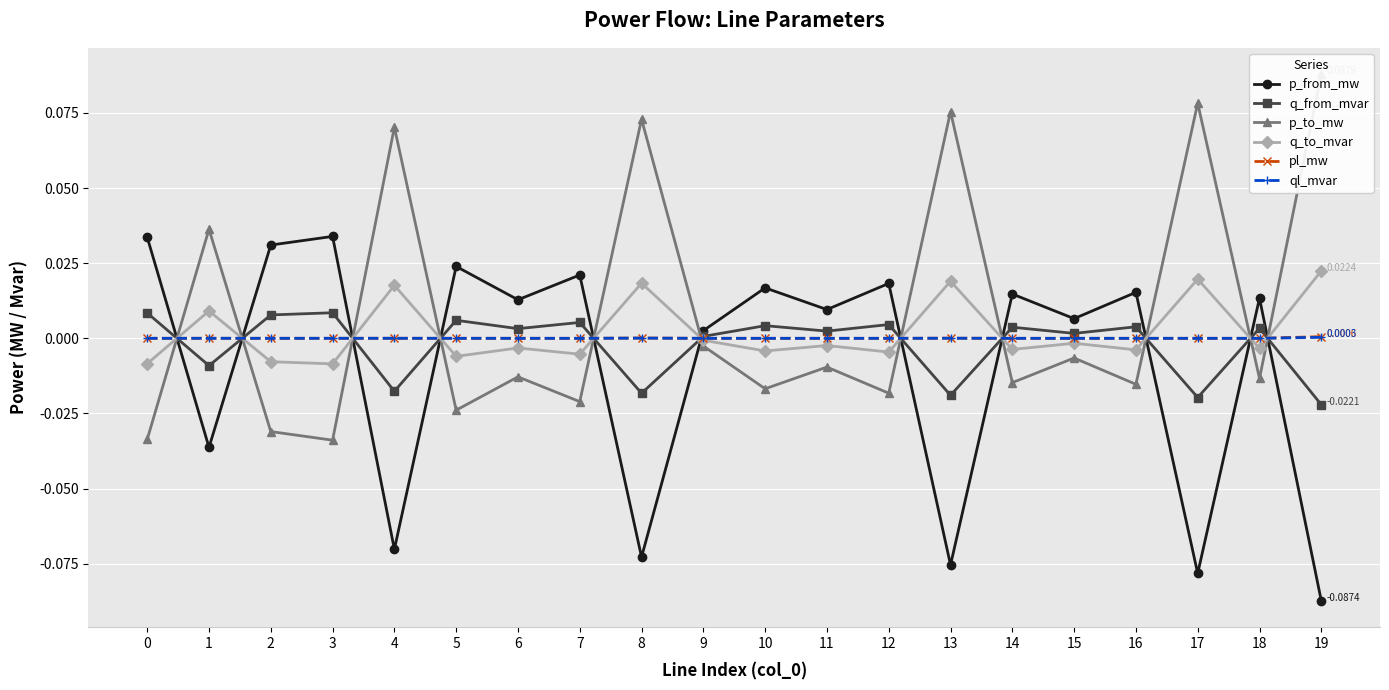

How many interior local valleys does the pl_mw series have?

6